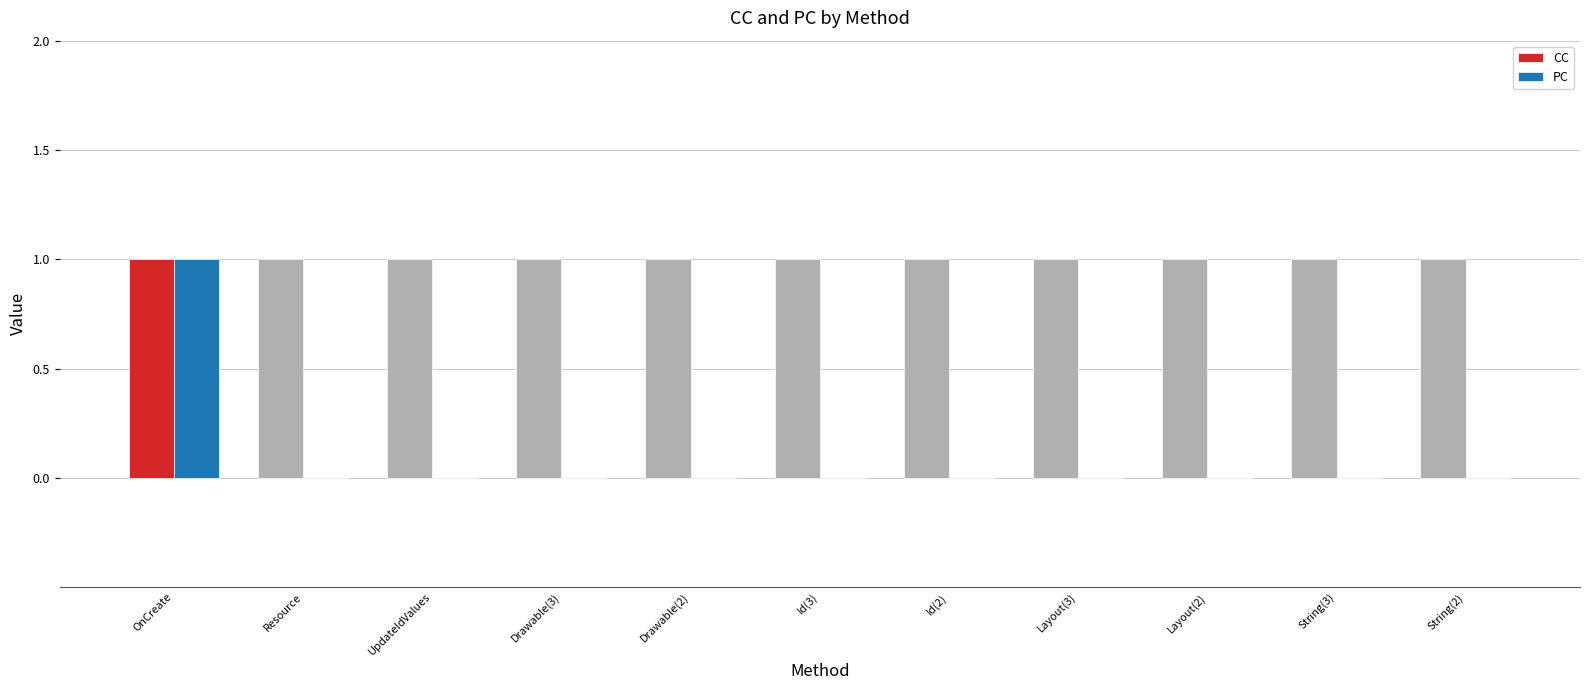

How many data points does each series have?

11